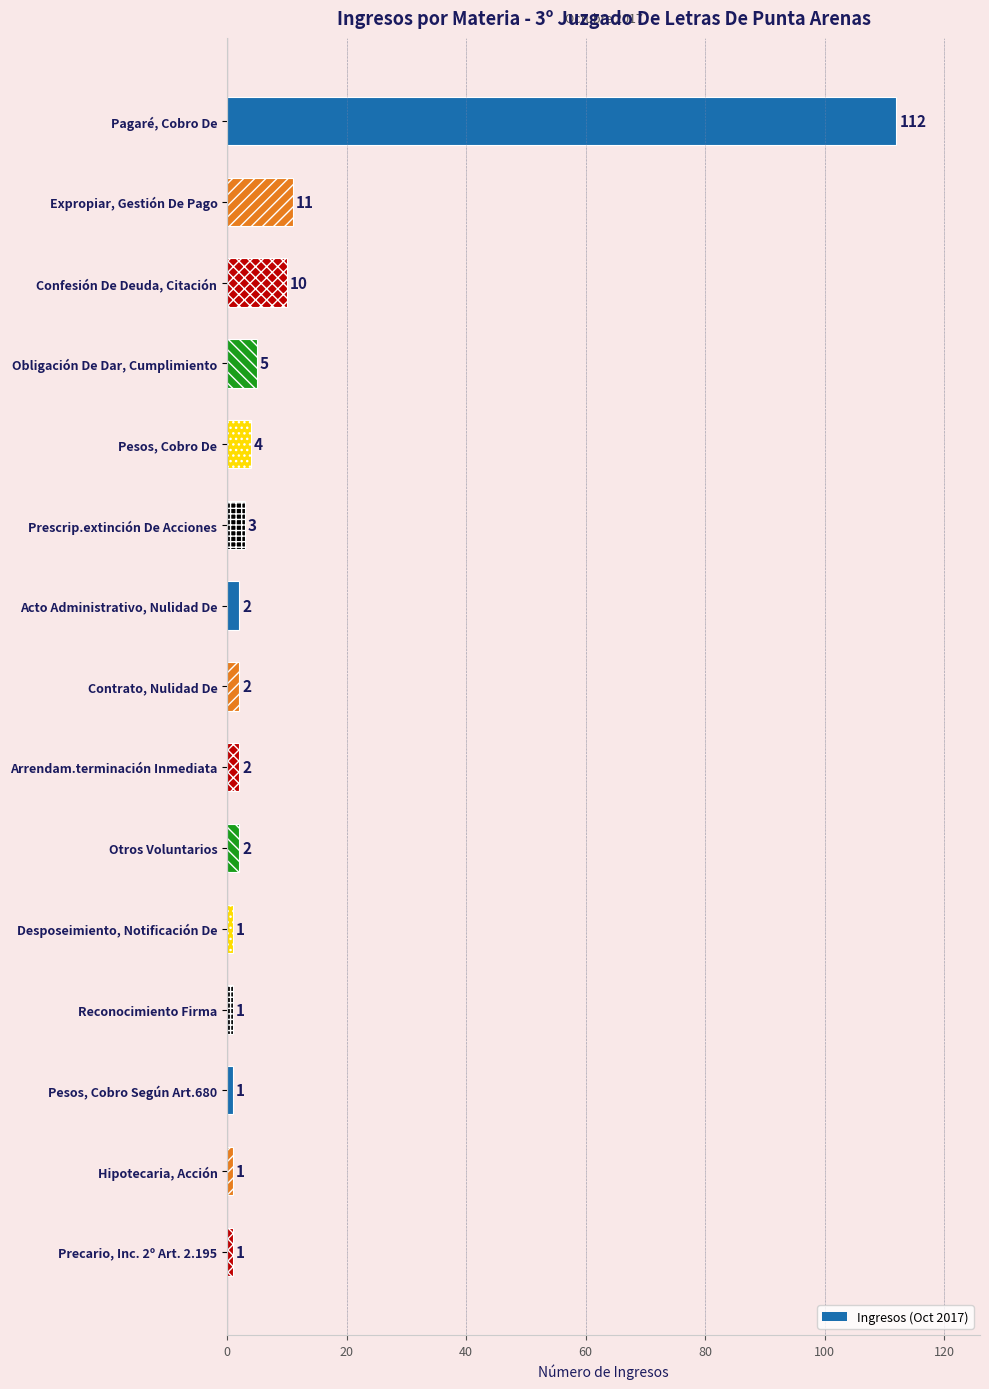

Reading bottom to top, what are all the values shown in this chart?

1	1	1	1	1	2	2	2	2	3	4	5	10	11	112